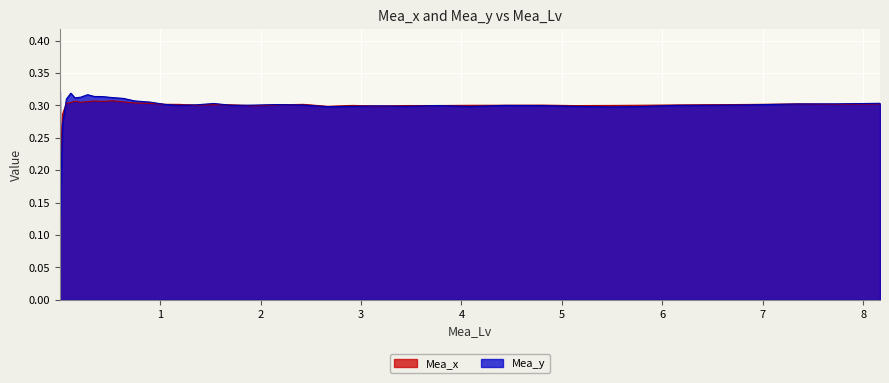

Reading left to right, what are all the values shown in this chart?

Mea_x: 0.0009481=0.3	0.0011431=0.2	0.0031928=0.2	0.0267963=0.3	0.0657936=0.3	0.1093284=0.3	0.1509184=0.3	0.2080252=0.3	0.2768227=0.3	0.344682=0.3	0.4262151=0.3	0.5249758=0.3	0.6325426=0.3	0.7450515=0.3	0.8988737=0.3	1.048233=0.3	1.191267=0.3	1.350676=0.3	1.533762=0.3	1.712154=0.3	1.929395=0.3	2.16685=0.3	2.424757=0.3	2.66584=0.3	2.916167=0.3	3.177721=0.3	3.452073=0.3	3.757206=0.3	4.091166=0.3	4.432089=0.3	4.814636=0.3	5.124471=0.3	5.472531=0.3	5.762599=0.3	6.142149=0.3	6.511796=0.3	6.856532=0.3	7.348388=0.3	7.737294=0.3	8.168491=0.3
Mea_y: 0.0009481=0.3	0.0011431=0.2	0.0031928=0.1	0.0267963=0.3	0.0657936=0.3	0.1093284=0.3	0.1509184=0.3	0.2080252=0.3	0.2768227=0.3	0.344682=0.3	0.4262151=0.3	0.5249758=0.3	0.6325426=0.3	0.7450515=0.3	0.8988737=0.3	1.048233=0.3	1.191267=0.3	1.350676=0.3	1.533762=0.3	1.712154=0.3	1.929395=0.3	2.16685=0.3	2.424757=0.3	2.66584=0.3	2.916167=0.3	3.177721=0.3	3.452073=0.3	3.757206=0.3	4.091166=0.3	4.432089=0.3	4.814636=0.3	5.124471=0.3	5.472531=0.3	5.762599=0.3	6.142149=0.3	6.511796=0.3	6.856532=0.3	7.348388=0.3	7.737294=0.3	8.168491=0.3